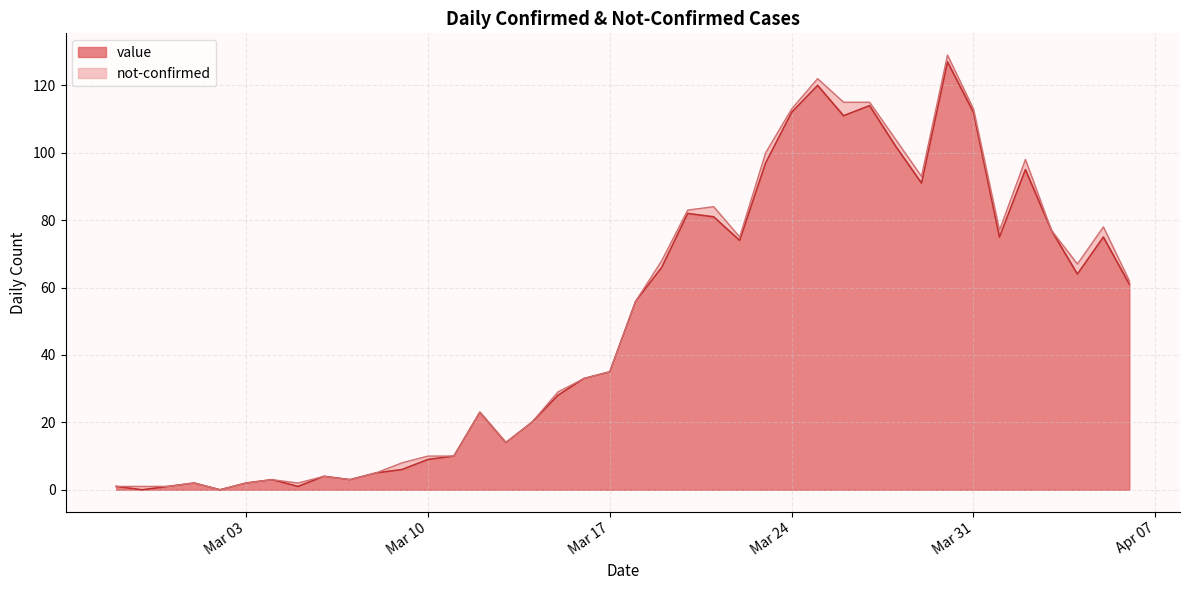

Is it true that the value at 2020-02-28 is 0?

True